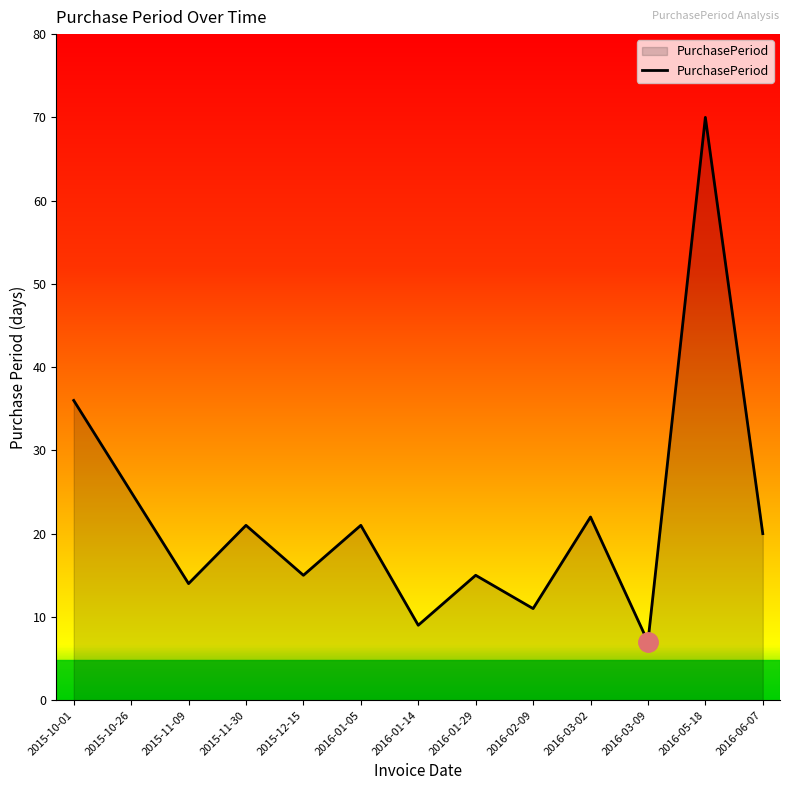

At which category does the data reach its first local valley?

2015-11-09